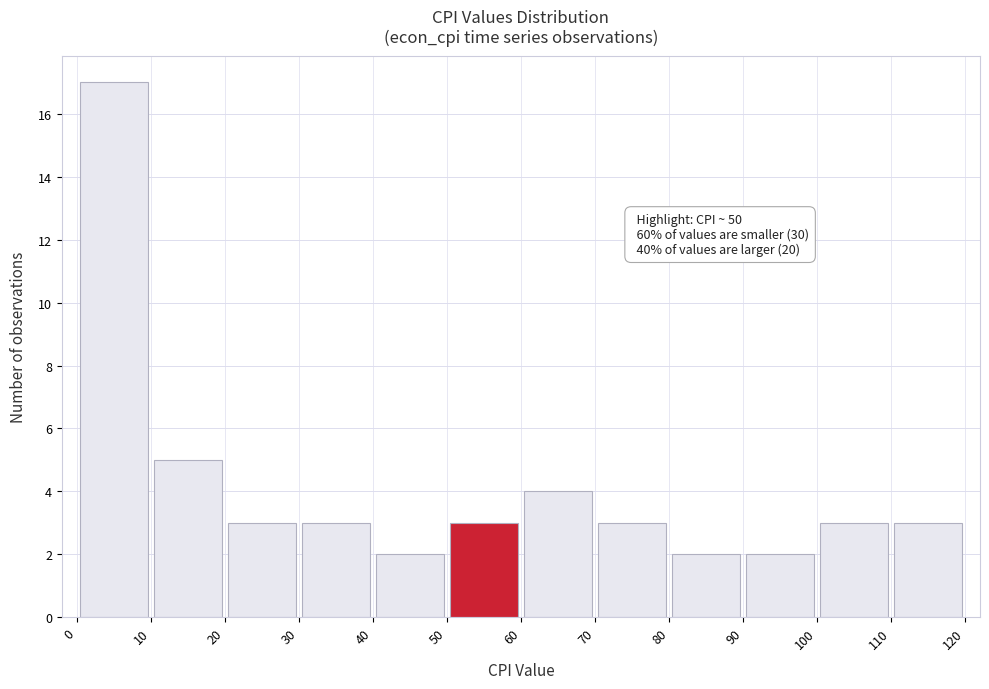

Which range on the x-axis has the tallest bar?

0 to 10